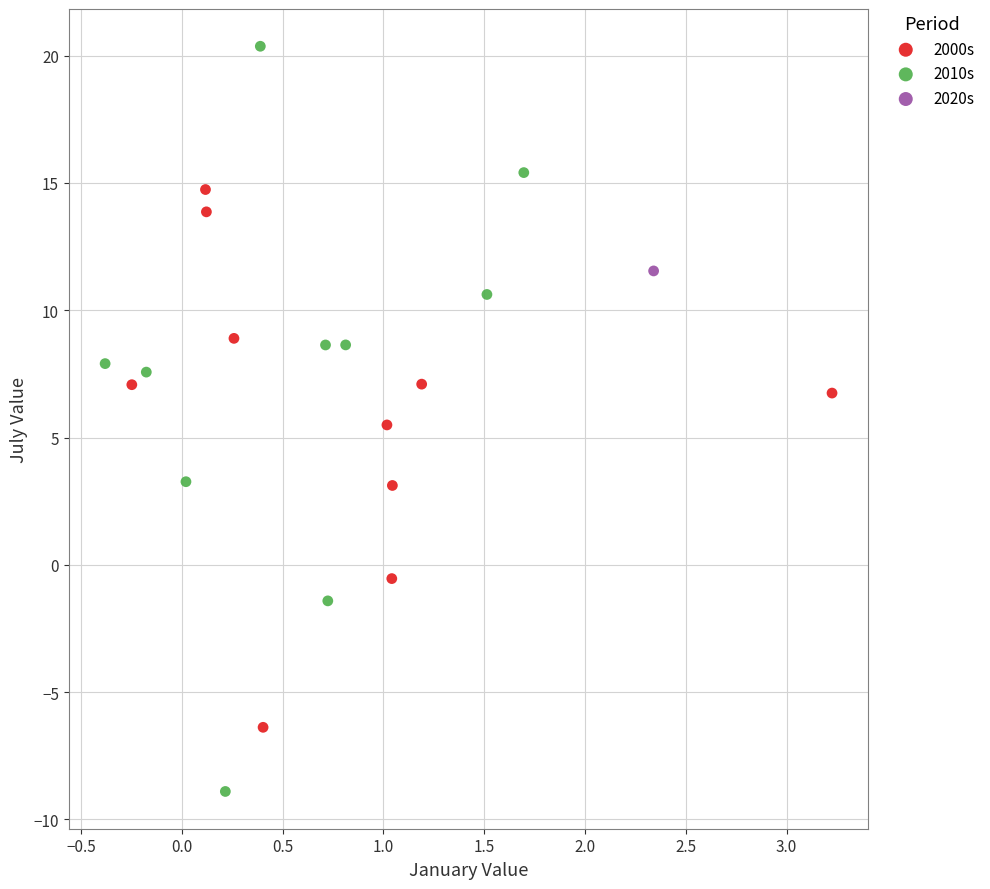

What are all the series names shown in the legend?

2000s, 2010s, 2020s